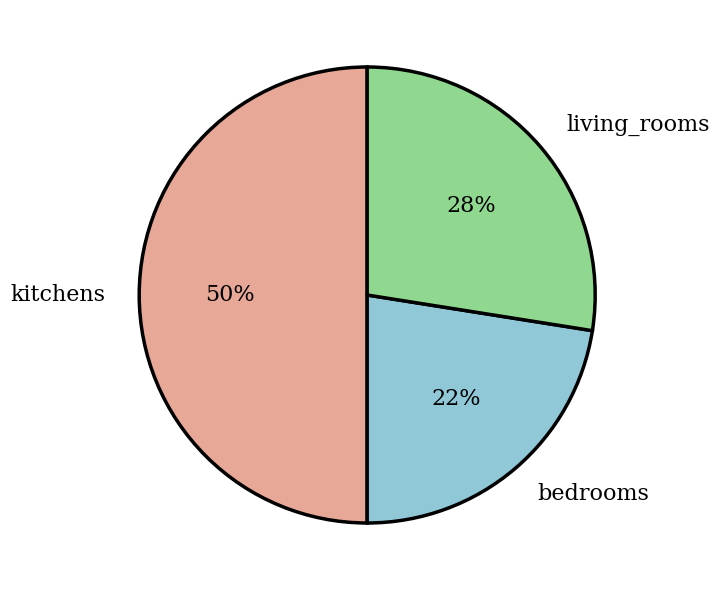

True or false: living_rooms accounts for 42% of the total.

False